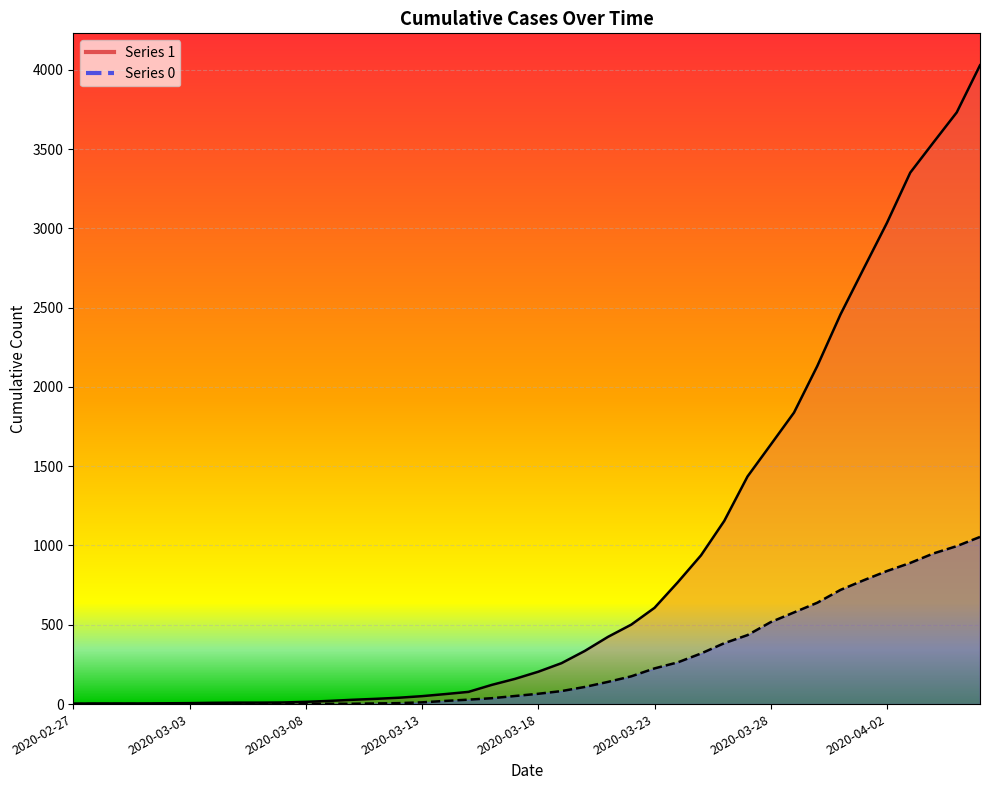

Reading left to right, what are all the values shown in this chart?

1: 3	4	4	4	5	6	8	9	9	10	14	20	27	33	40	50	63	77	121	159	204	258	335	424	501	607	768	938	1155	1435	1636	1838	2131	2457	2747	3035	3351	3542	3731	4028
0: 0	0	0	0	0	0	0	0	0	1	2	2	2	4	6	11	20	28	37	51	65	82	108	140	175	225	263	319	384	435	517	578	639	720	781	839	890	950	996	1054